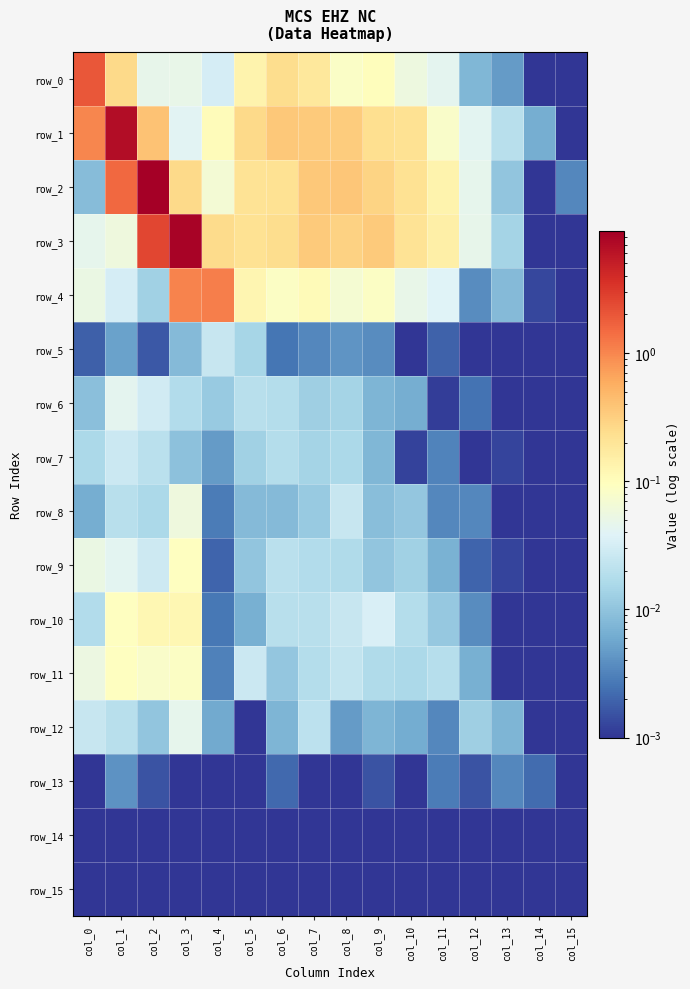

Where is row_12 nearest to the value 0?

col_14